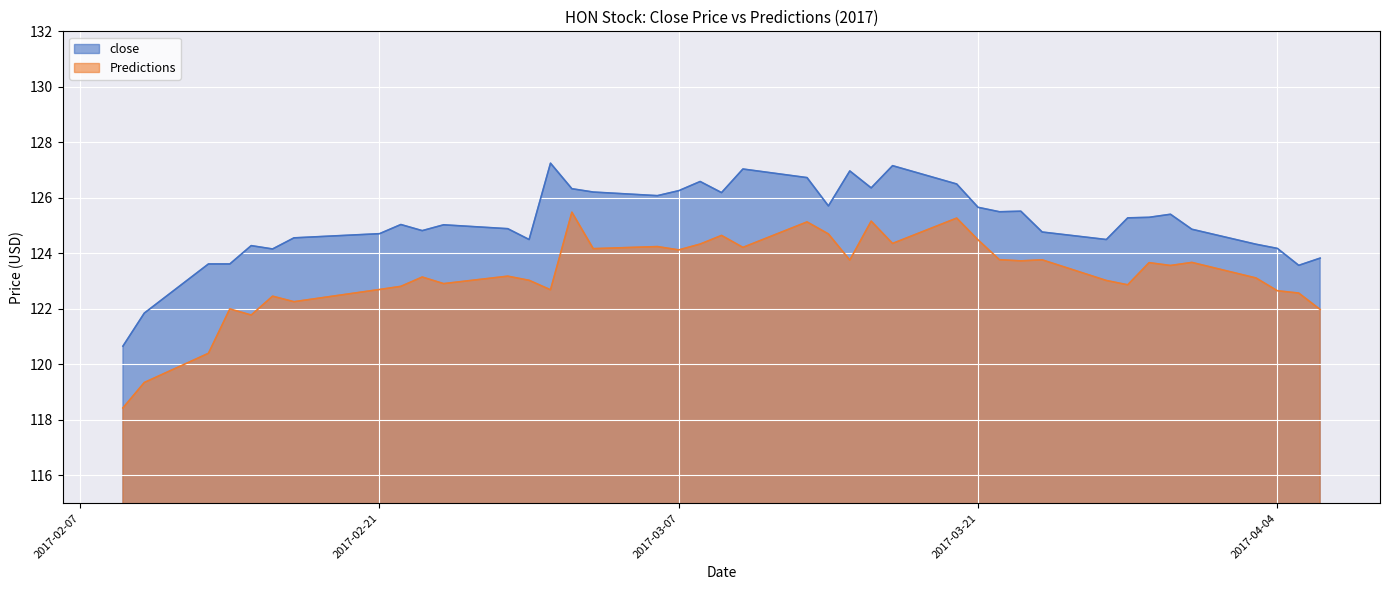

What is the difference between the maximum and minimum values in the close series?

6.6